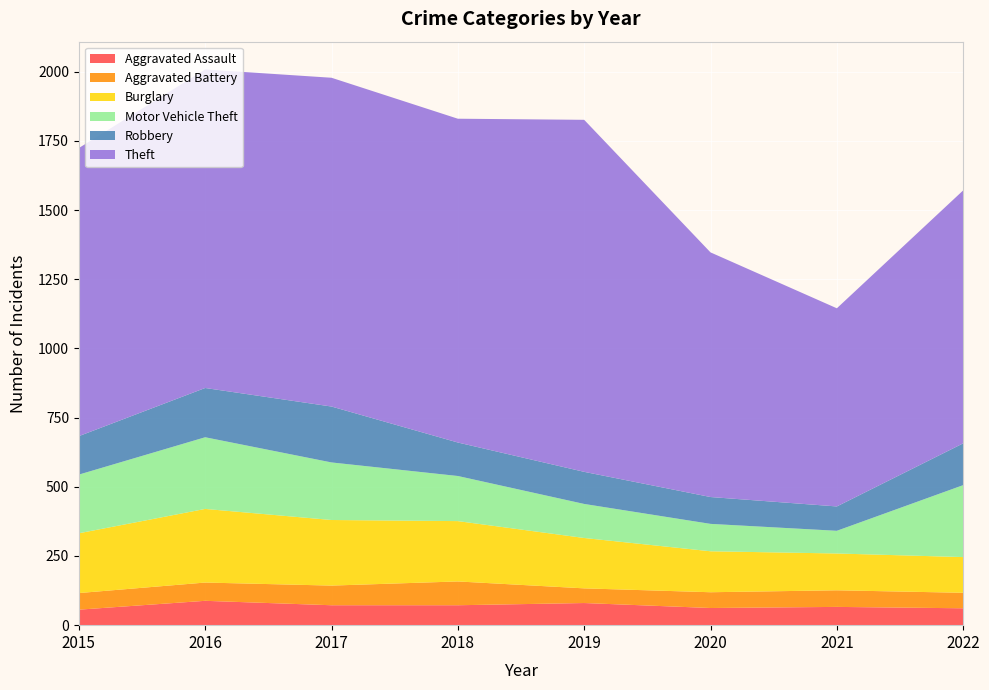

Reading right to left, list all the values displayed in this chart.

Aggravated Assault: 61	66	62	80	72	72	88	56
Aggravated Battery: 56	60	57	53	86	71	66	60
Burglary: 129	133	148	182	218	237	266	216
Motor Vehicle Theft: 260	82	99	123	163	208	259	212
Robbery: 151	88	97	116	121	202	178	139
Theft: 914	716	884	1272	1170	1188	1151	1041